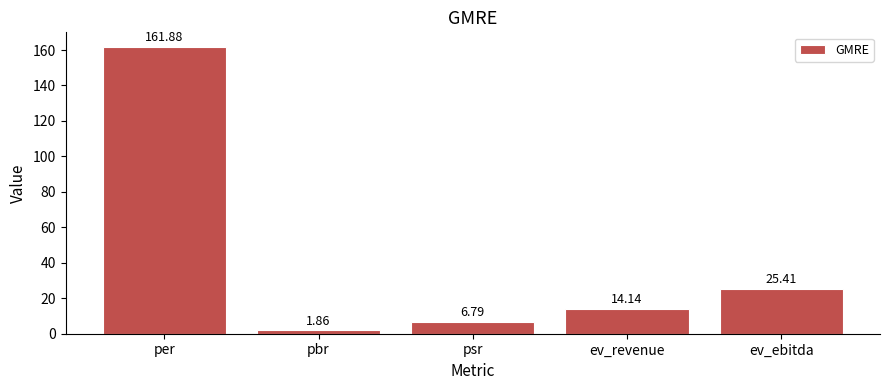

What is the approximate value at ev_revenue?

14.1